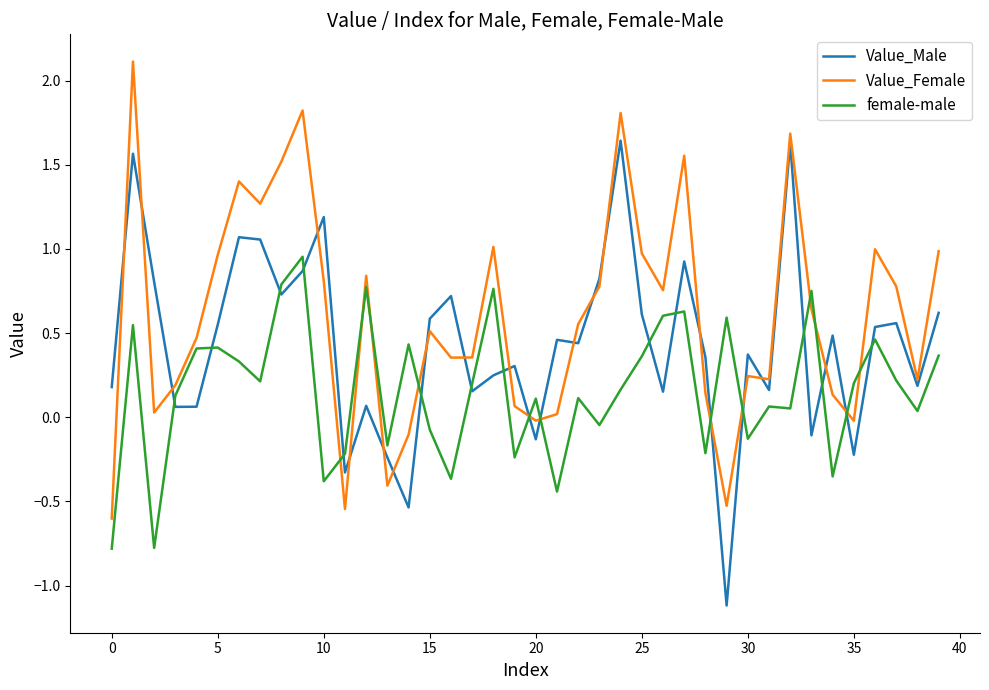

What are all the series names shown in the legend?

Value_Male, Value_Female, female-male